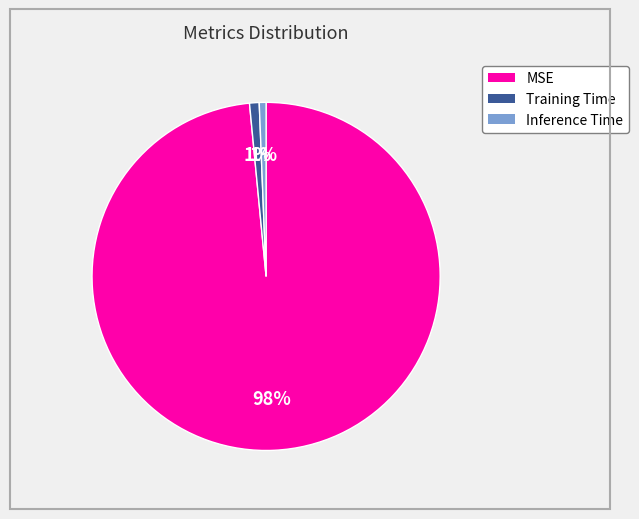

How many segments does this pie chart have?

3